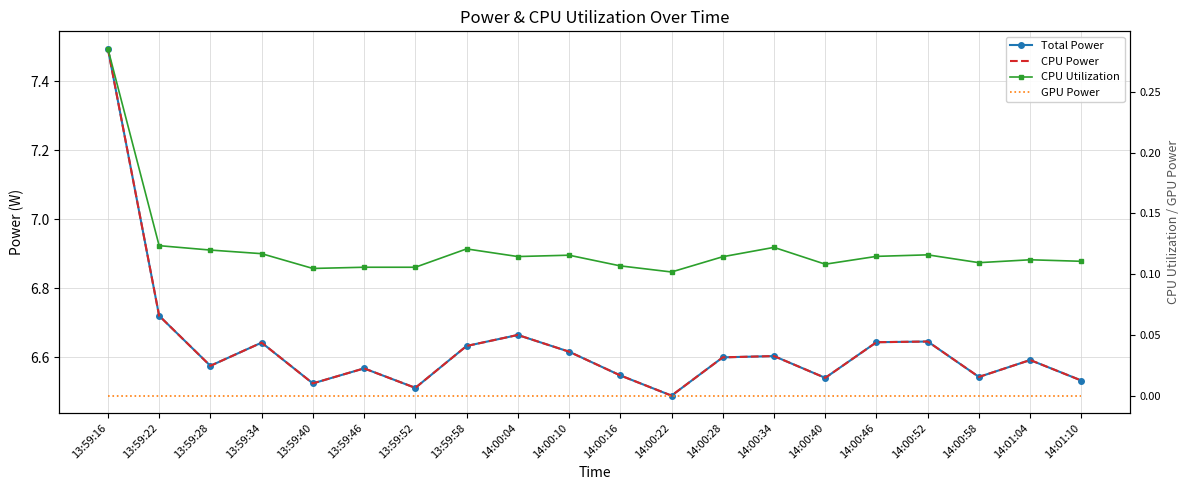

The value of Total Power at 14:00:58 is 10.9. True or false?

False